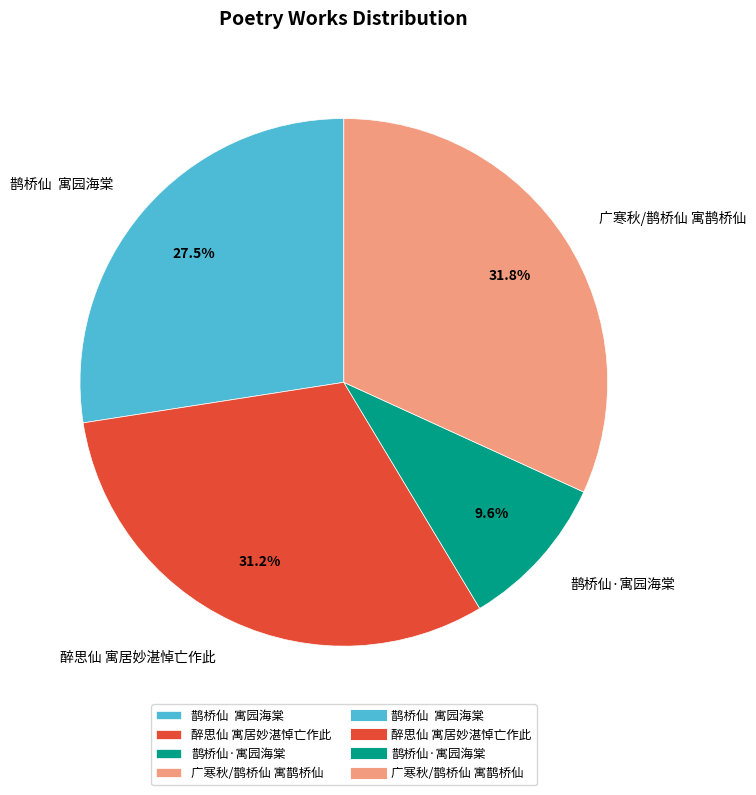

Does any single category account for the majority?

No